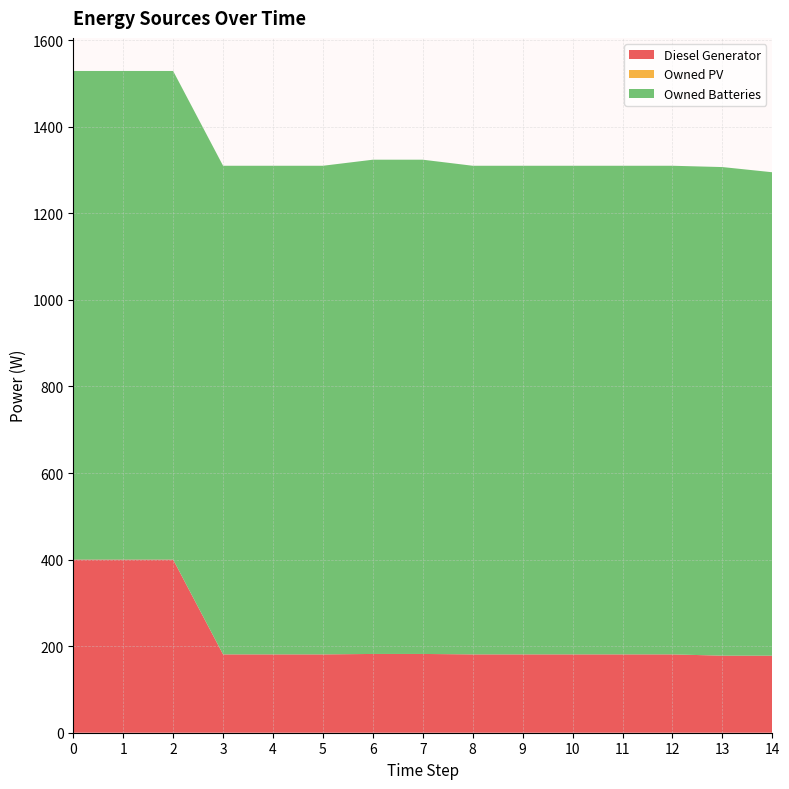

Reading right to left, extract all data points from this chart.

Diesel Generator: 14=178.0	13=178.0	12=181.0	11=181.0	10=181.0	9=181.0	8=181.0	7=182.0	6=182.0	5=181.0	4=181.0	3=181.0	2=400.0	1=400.0	0=400.0
Owned PV: 14=0.0	13=0.0	12=0.0	11=0.0	10=0.0	9=0.0	8=0.0	7=0.0	6=0.0	5=0.0	4=0.0	3=0.0	2=0.0	1=0.0	0=0.0
Owned Batteries: 14=1117.0	13=1129.0	12=1129.0	11=1129.0	10=1129.0	9=1129.0	8=1129.0	7=1142.0	6=1142.0	5=1129.0	4=1129.0	3=1129.0	2=1129.0	1=1129.0	0=1129.0